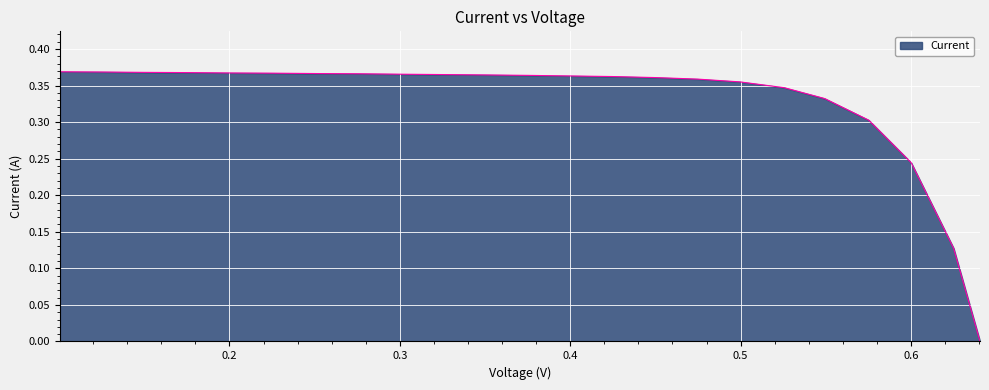

Count the number of categories in the chart.

23